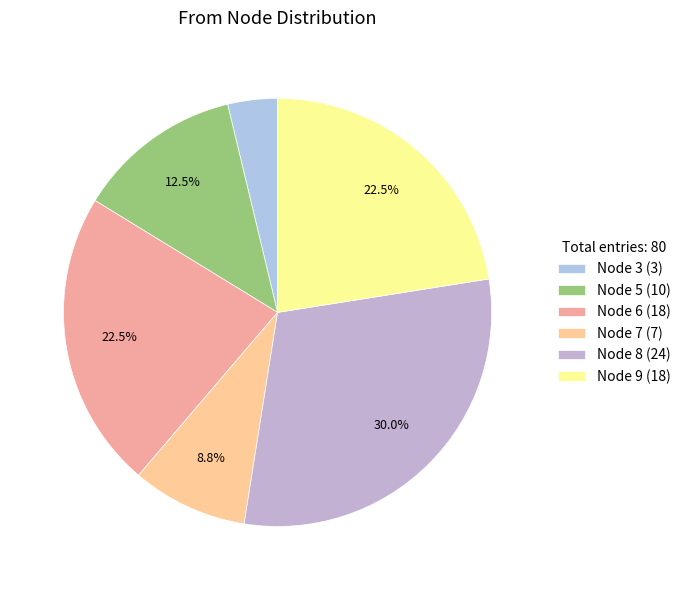

Which category has the smallest portion of the pie?

Node 3 (3)